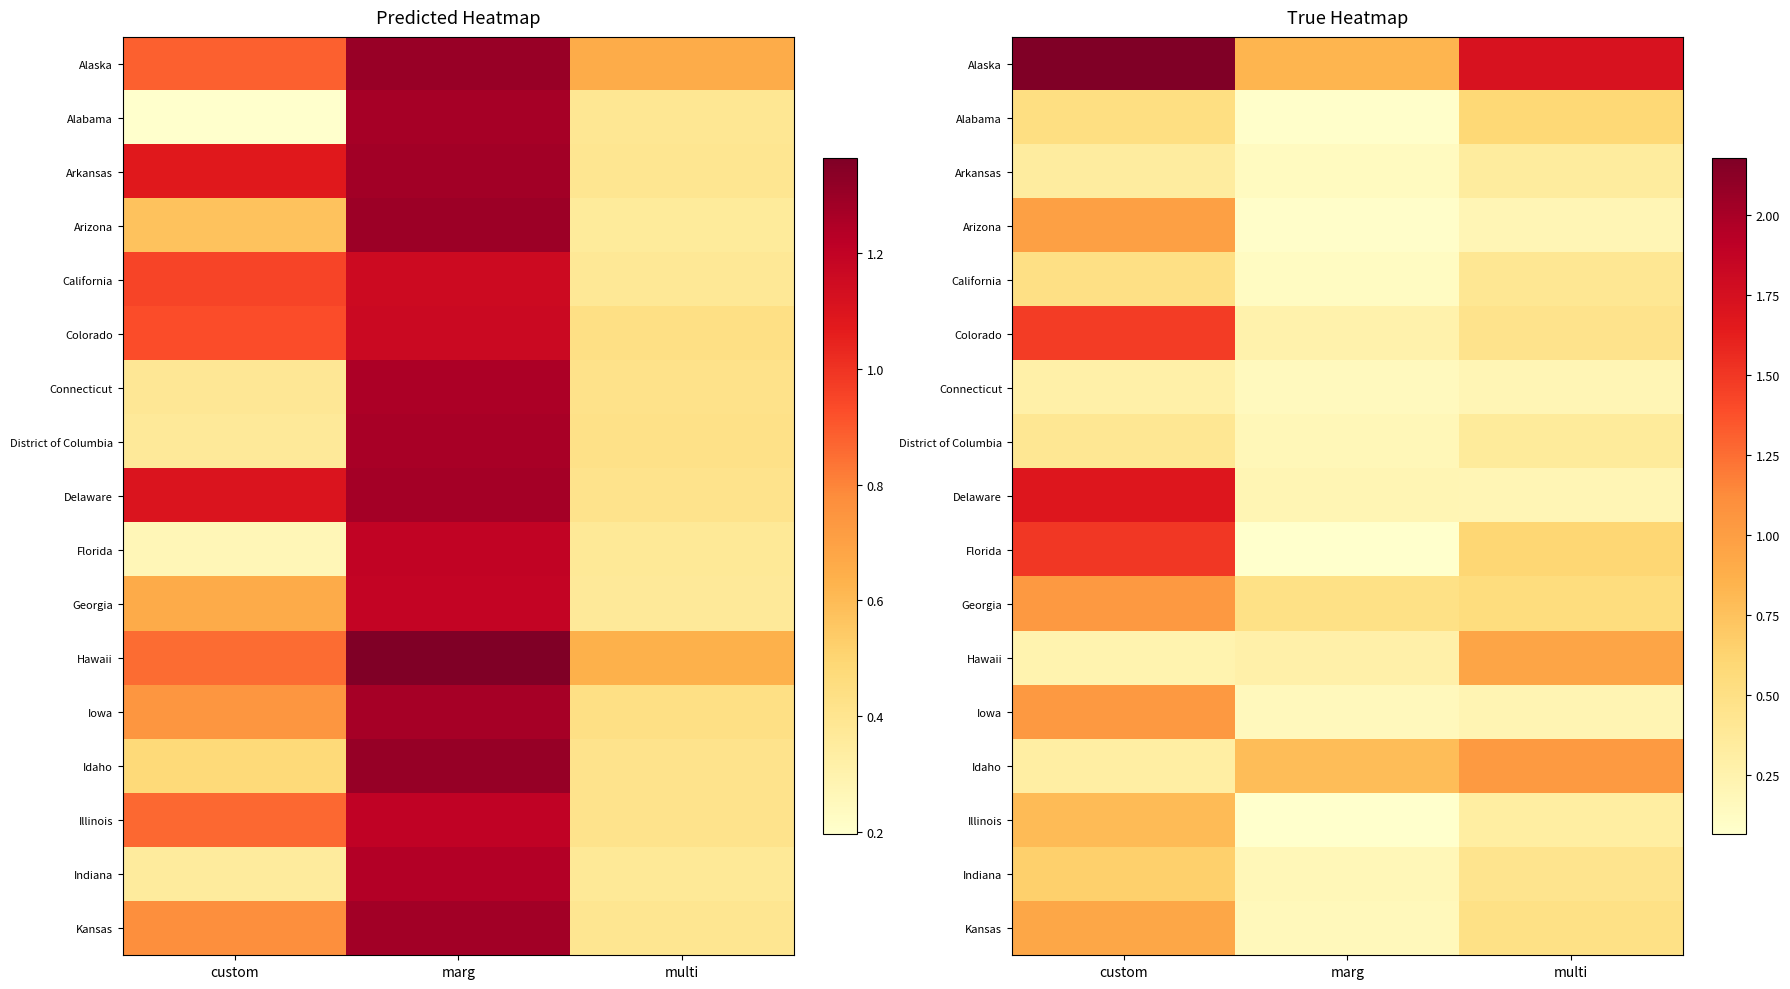

What is the maximum value for Hawaii?

0.9